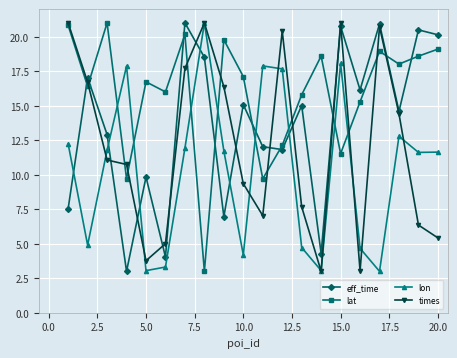

Which series has the largest total across all categories?

lat